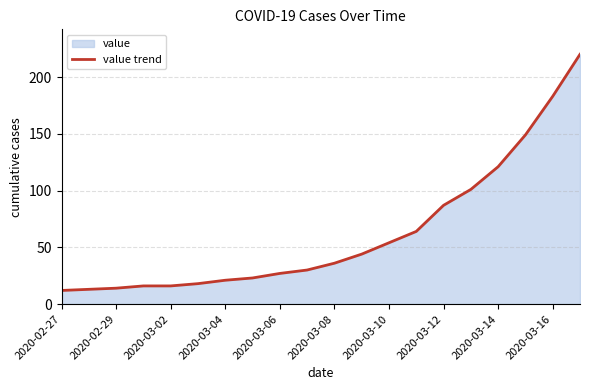

What is the average value?

62